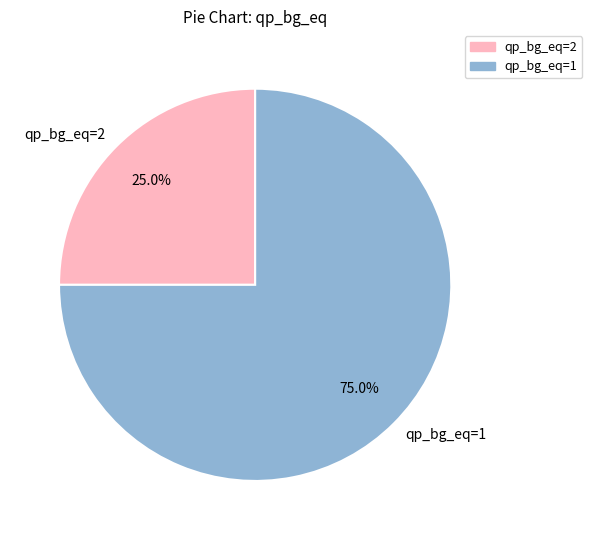

Does qp_bg_eq=2 represent more than half of the total?

No